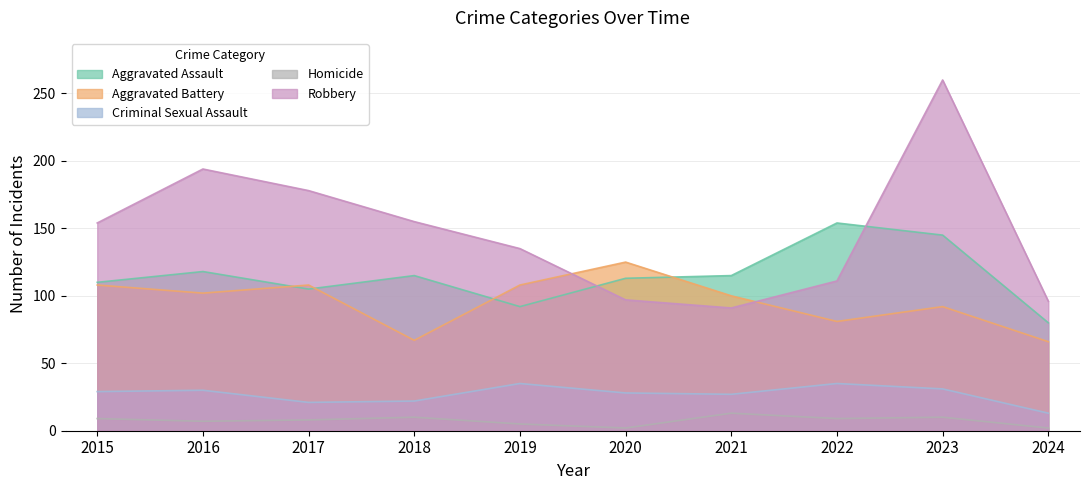

Between 2017 and 2019, which series saw the biggest shift?

Robbery